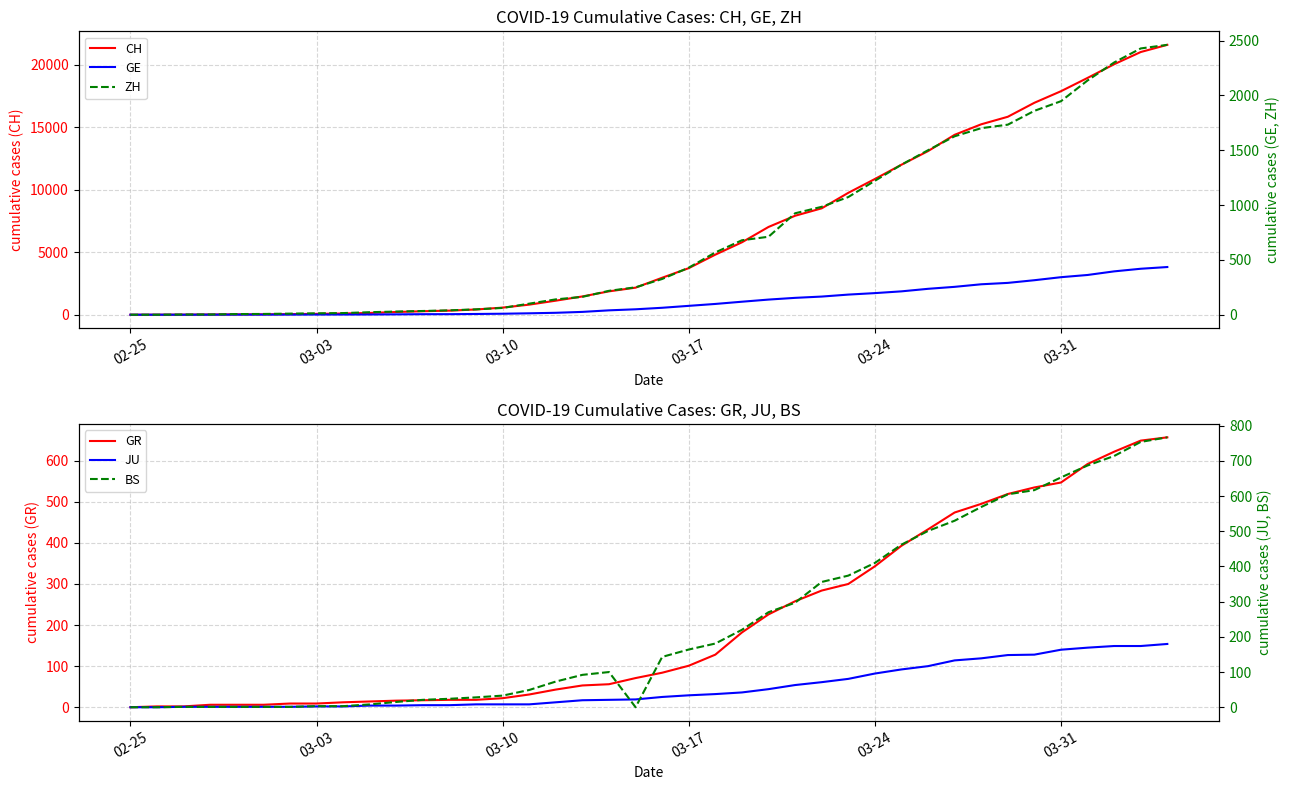

True or false: CH has a value of 28801 at 36.

False